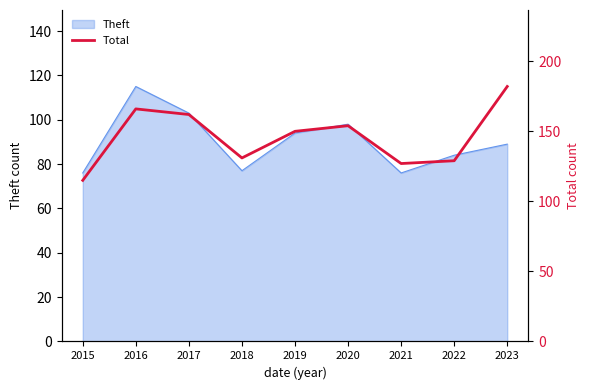

Reading right to left, list all the values displayed in this chart.

2023=182	2022=129	2021=127	2020=154	2019=150	2018=131	2017=162	2016=166	2015=115